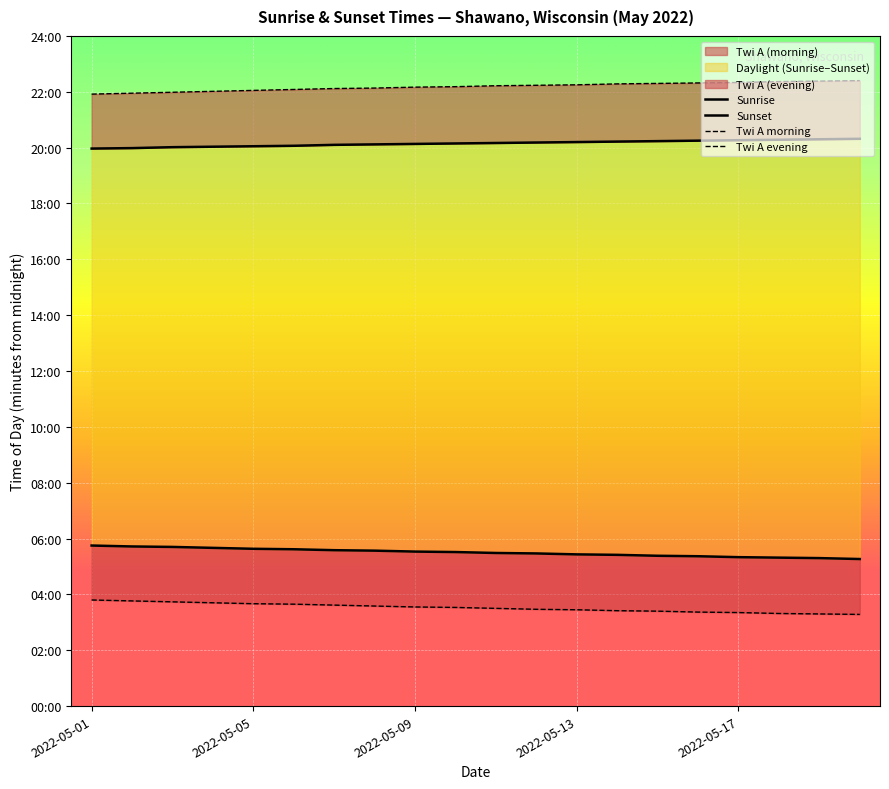

At how many categories does at least one series exceed 1199?

20